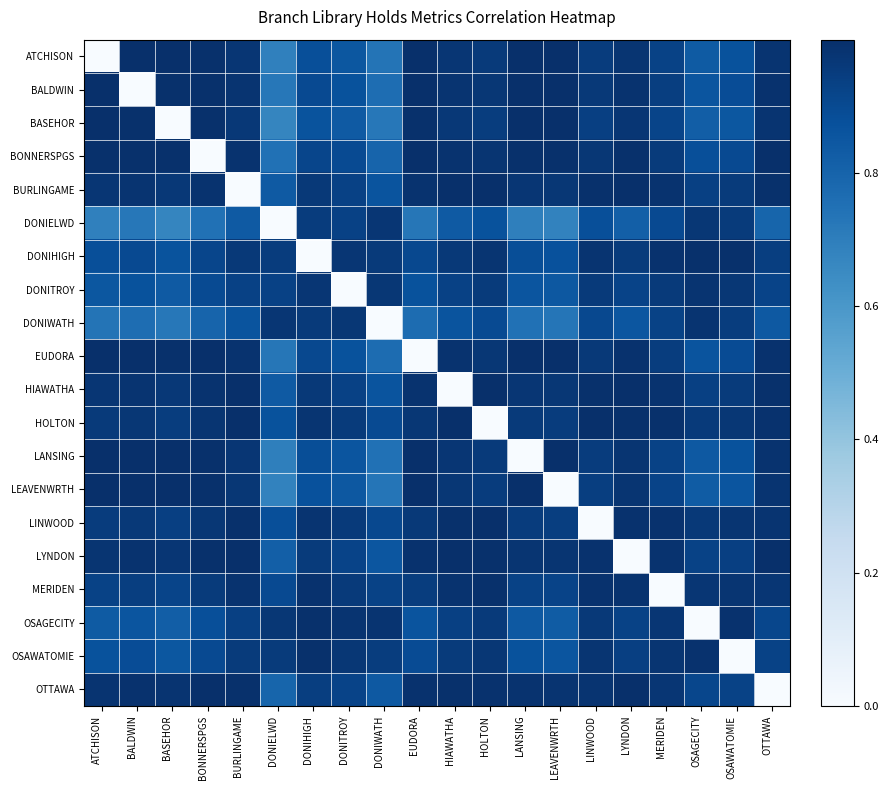

Count the number of data series in this chart.

20